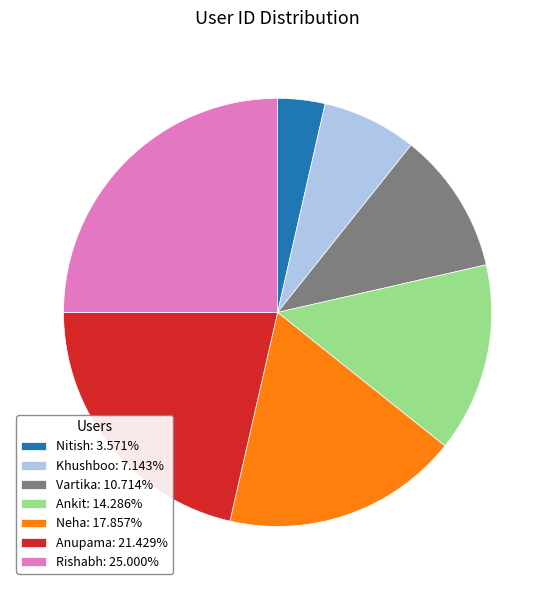

Approximately how many times larger is the value at Ankit: 14.286% compared to Neha: 17.857%?

0.8